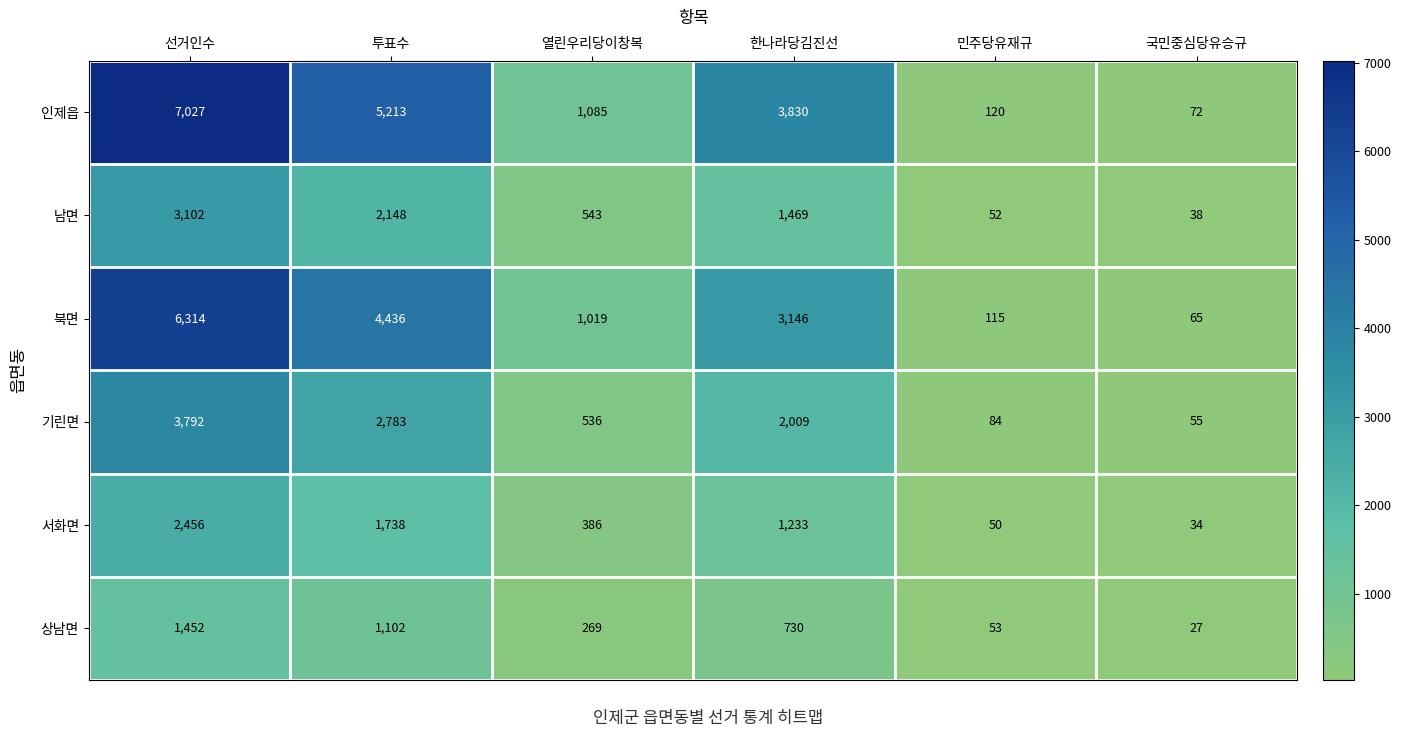

What is the spread (max minus min) of values at 민주당유재규?

70